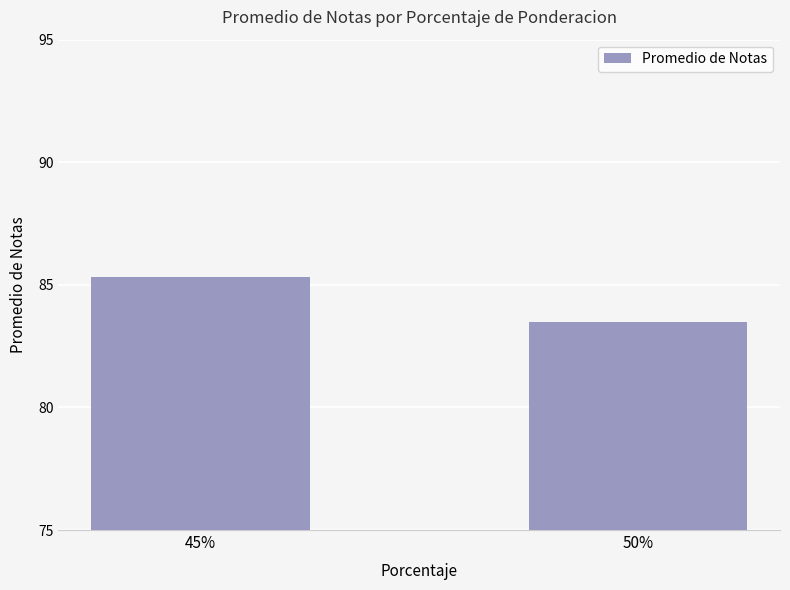

List the labels in order of value, smallest first.

50%, 45%